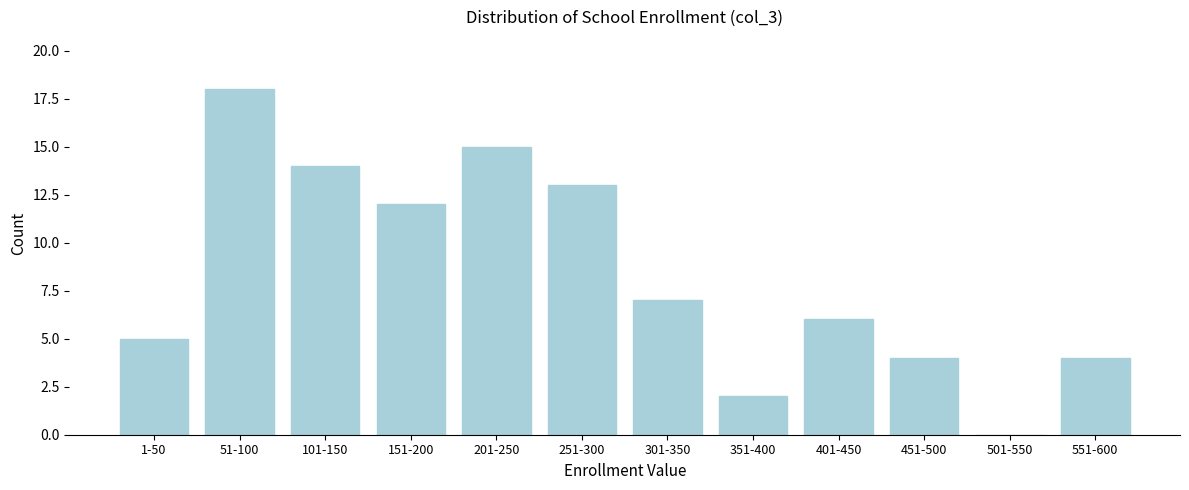

Reading right to left, list all the values displayed in this chart.

551-600=4	501-550=0	451-500=4	401-450=6	351-400=2	301-350=7	251-300=13	201-250=15	151-200=12	101-150=14	51-100=18	1-50=5